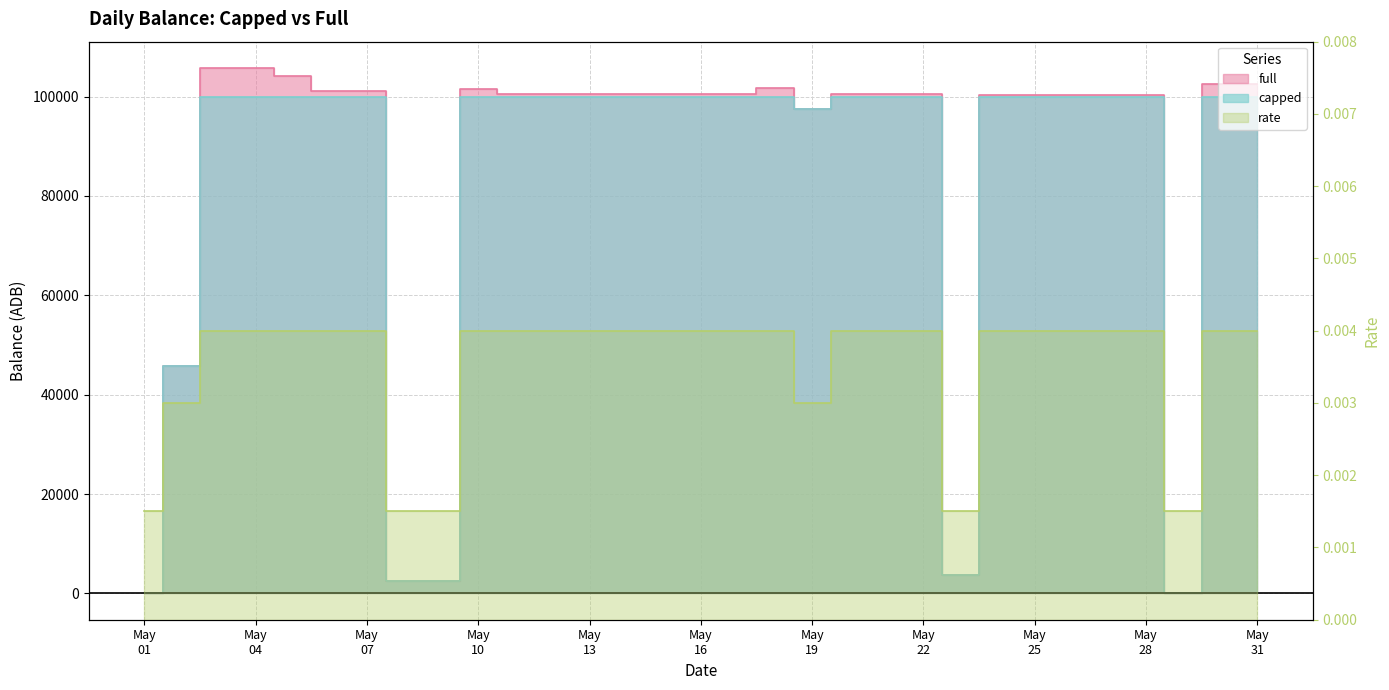

True or false: full has more than 1 points higher than both neighbors.

True